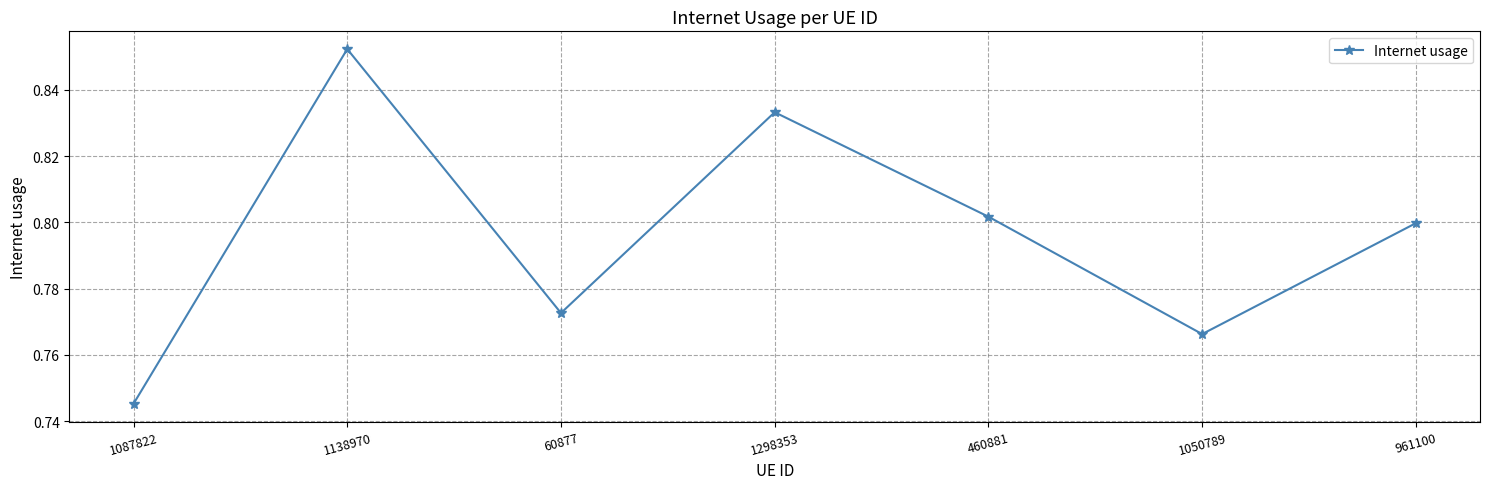

Is it true that the value at 1298353 is 1.5?

False